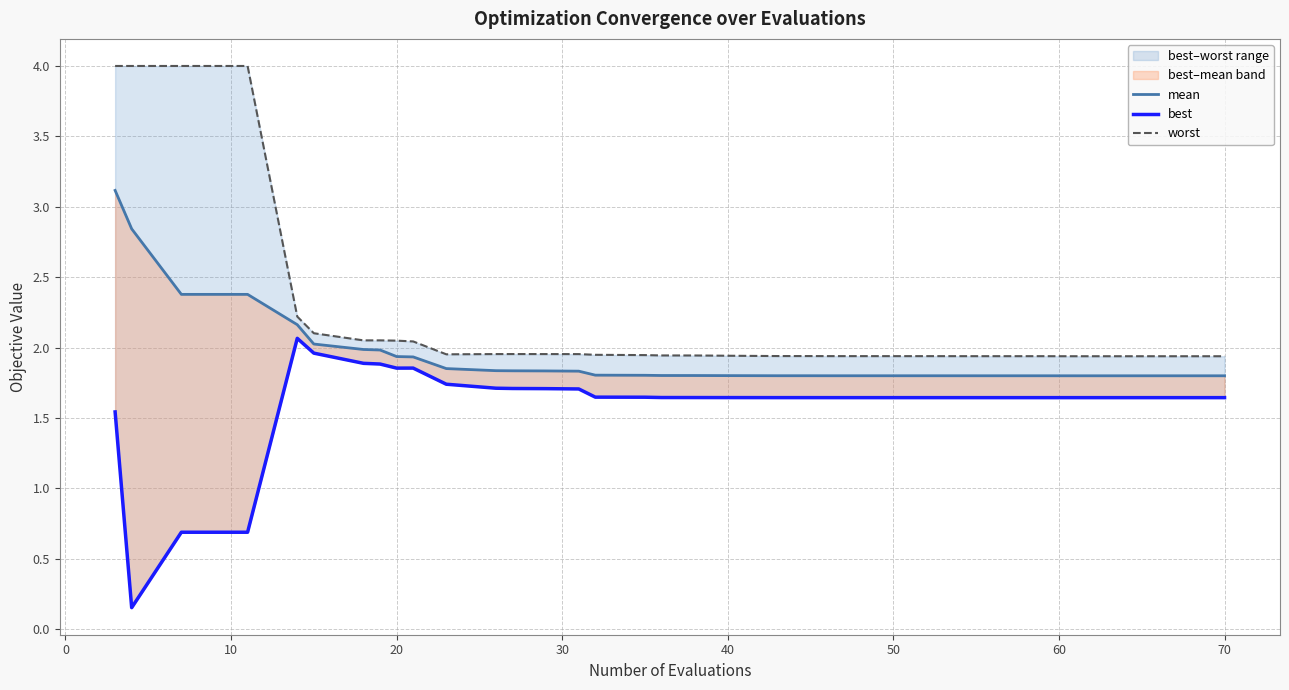

What is the sum of all worst values?

86.8